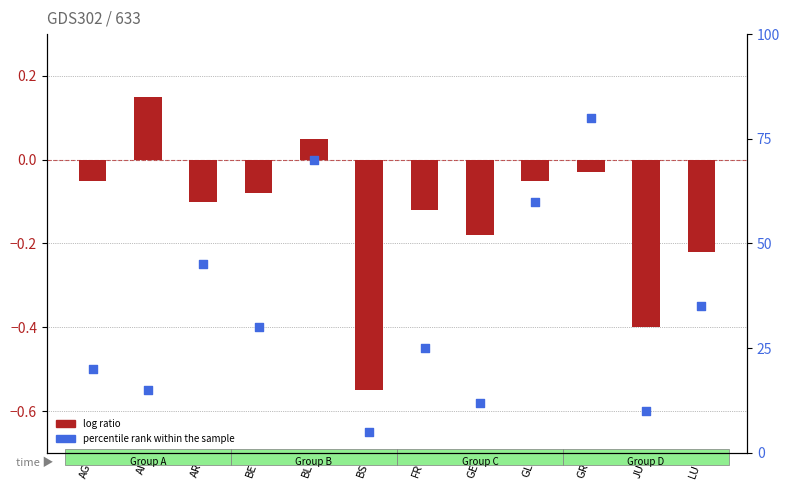

What are all the series names shown in the legend?

log ratio, percentile rank within the sample